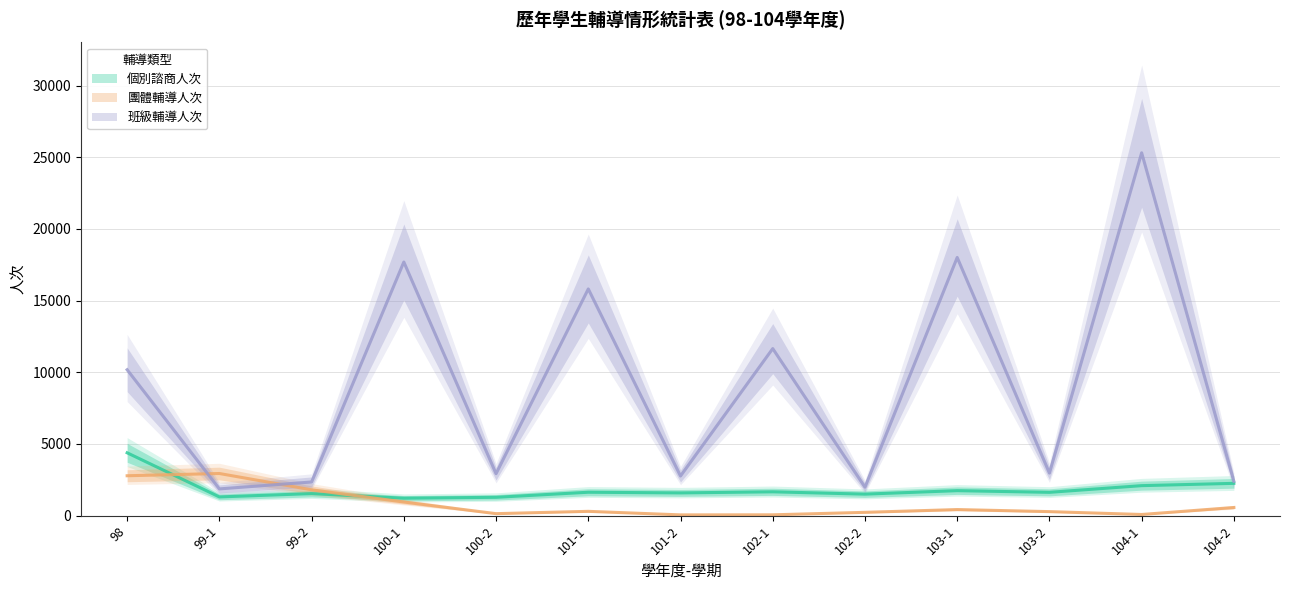

Which series has the largest total across all categories?

班級輔導人次